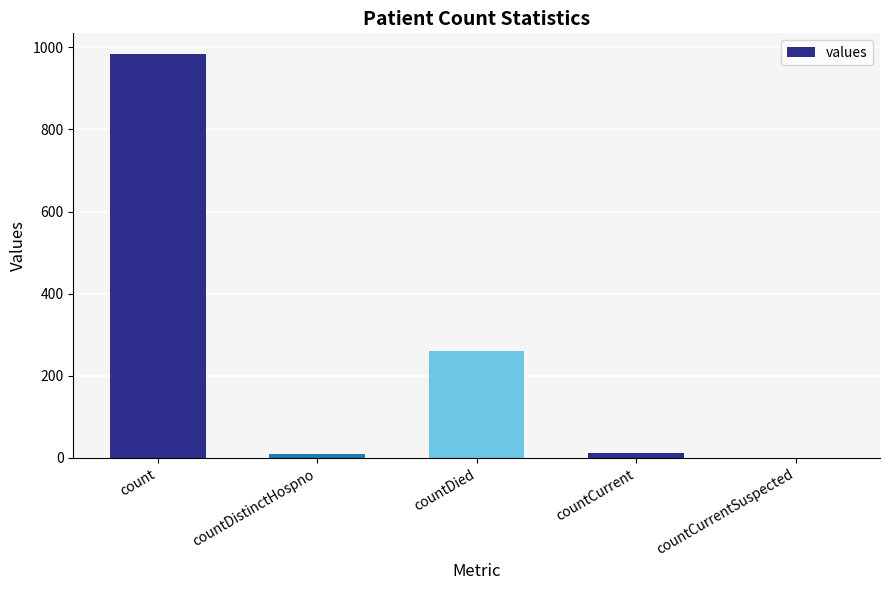

The chart shows a value of -679 at countCurrentSuspected. True or false?

False